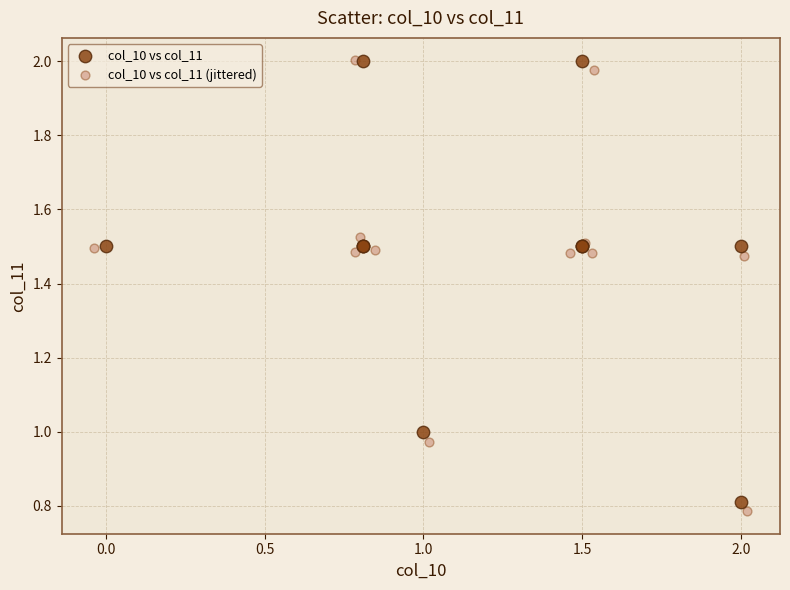

Which series reaches the minimum Y coordinate?

col_10 vs col_11 (jittered)